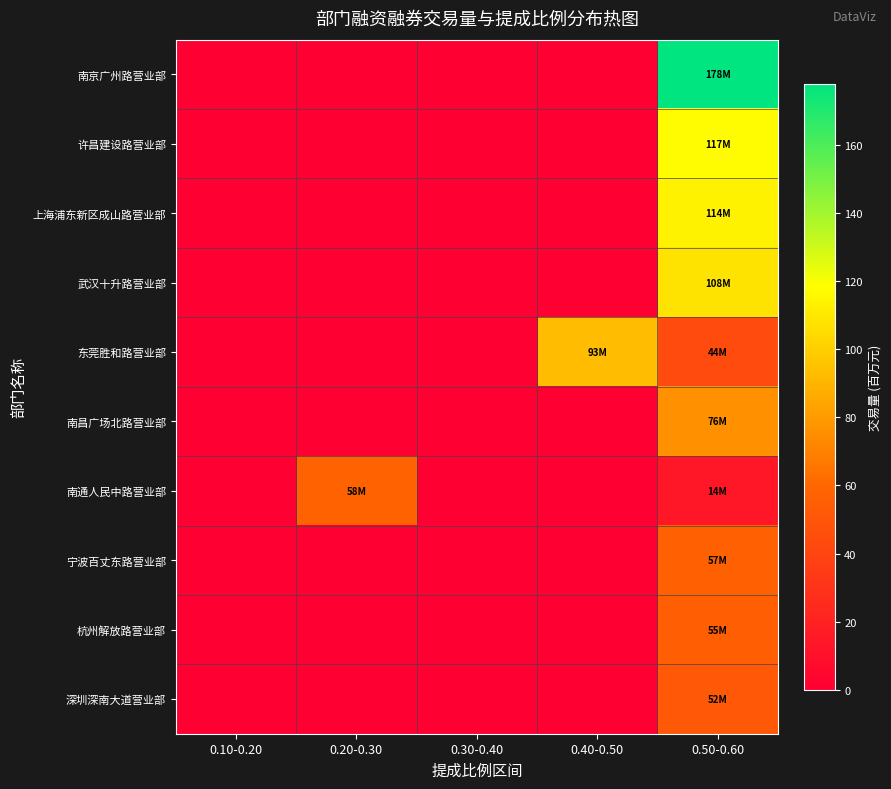

At how many categories does at least one series exceed 45?

3